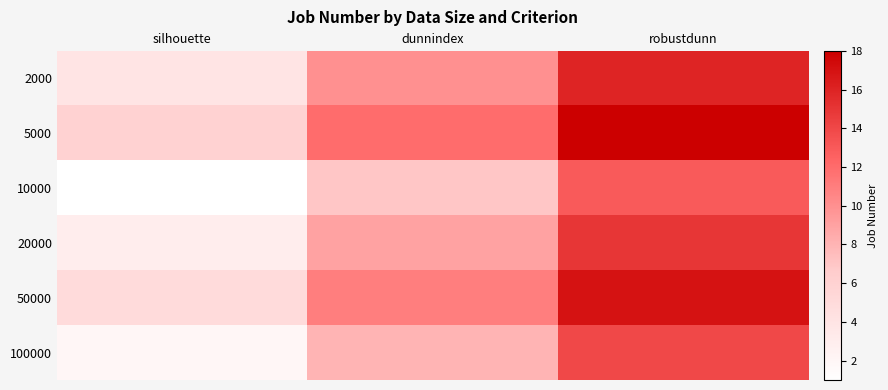

At which category is the sum across all series the highest?

robustdunn